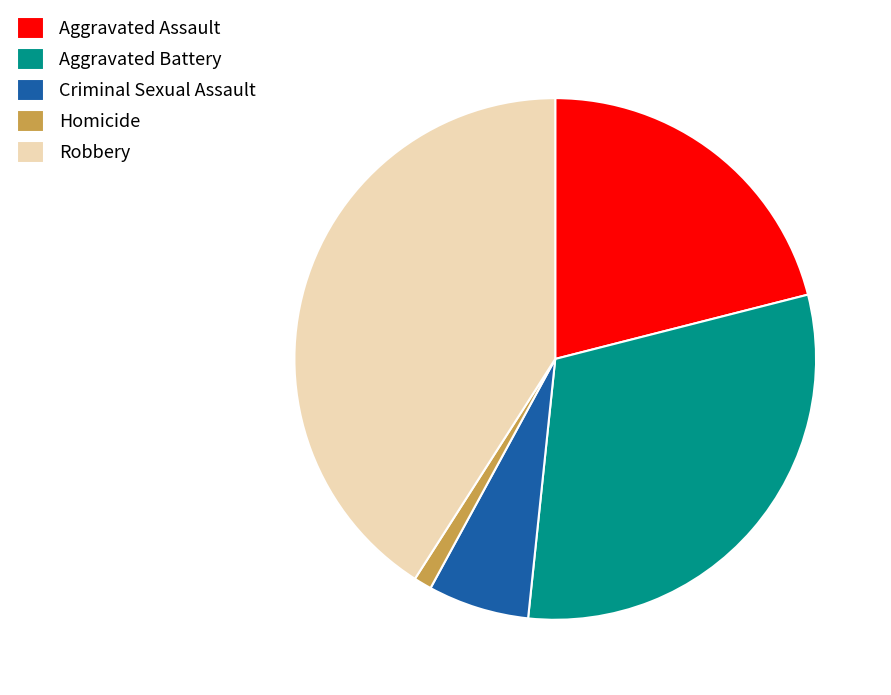

How many segments does this pie chart have?

5